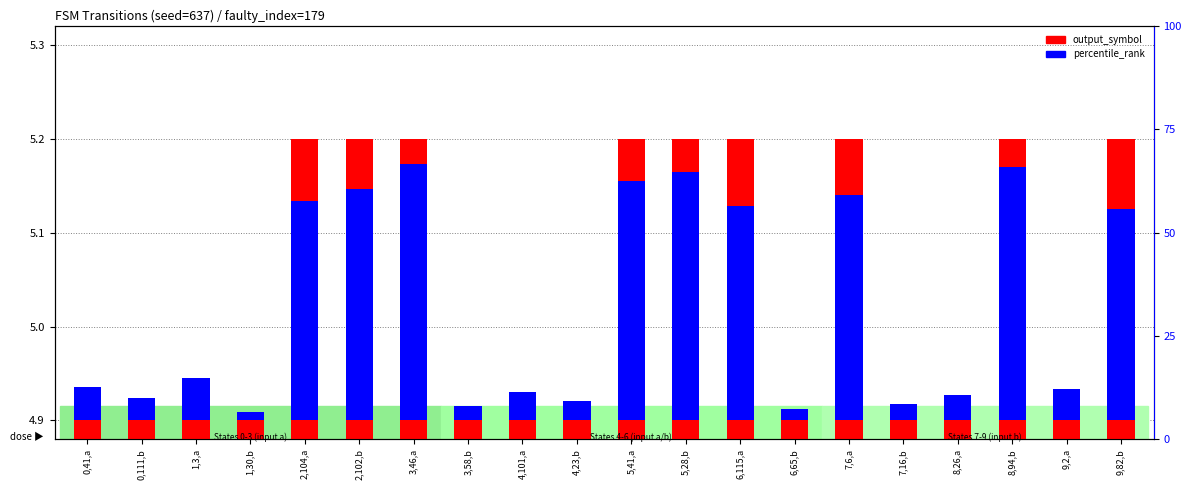

What is the difference between the maximum and minimum values in the output_symbol (scaled) series?

0.3